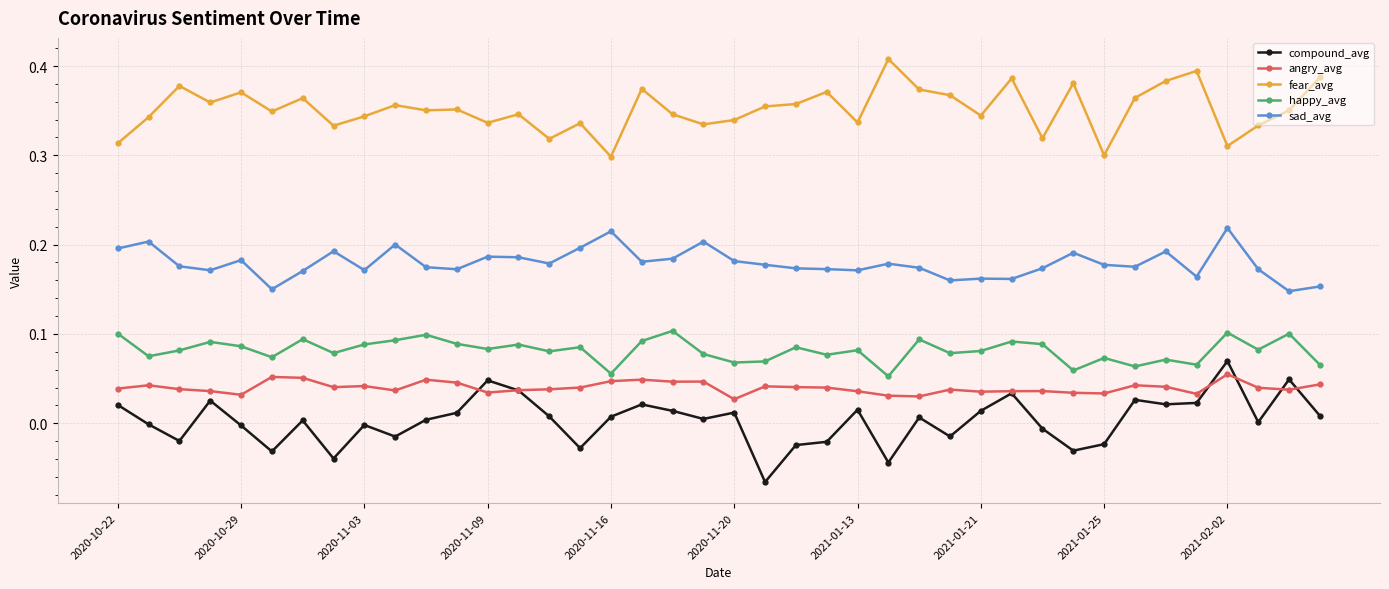

True or false: sad_avg has more than 2 interior local peaks.

True